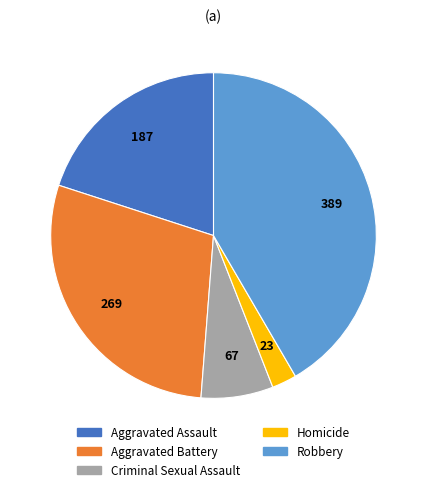

What is the ratio of the value at Aggravated Battery to the value at Robbery?

0.7